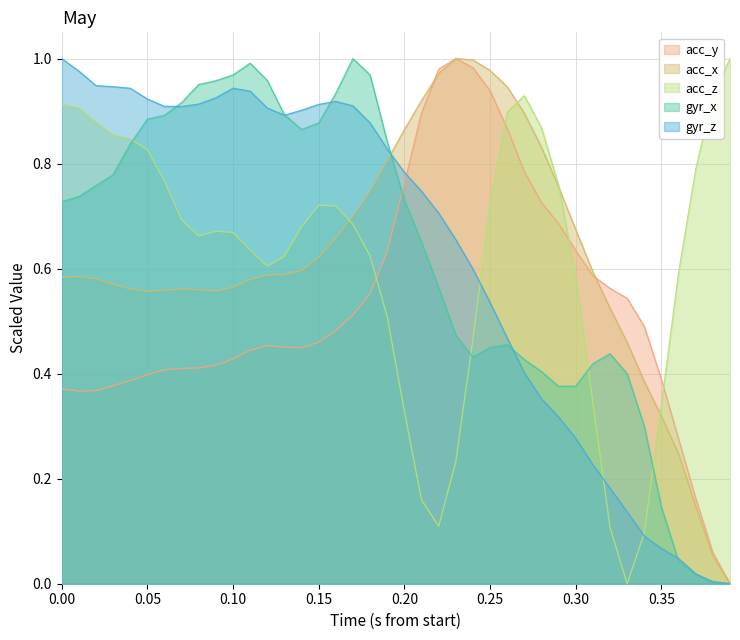

True or false: acc_y has more than 2 interior local peaks.

False